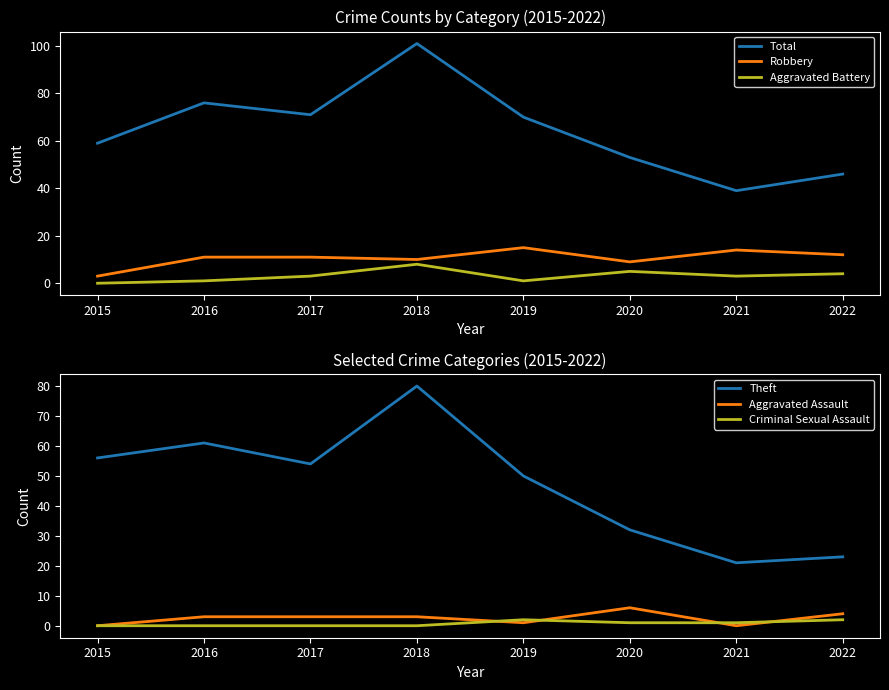

What is the value of the Criminal Sexual Assault point at the 6th from the left?

1